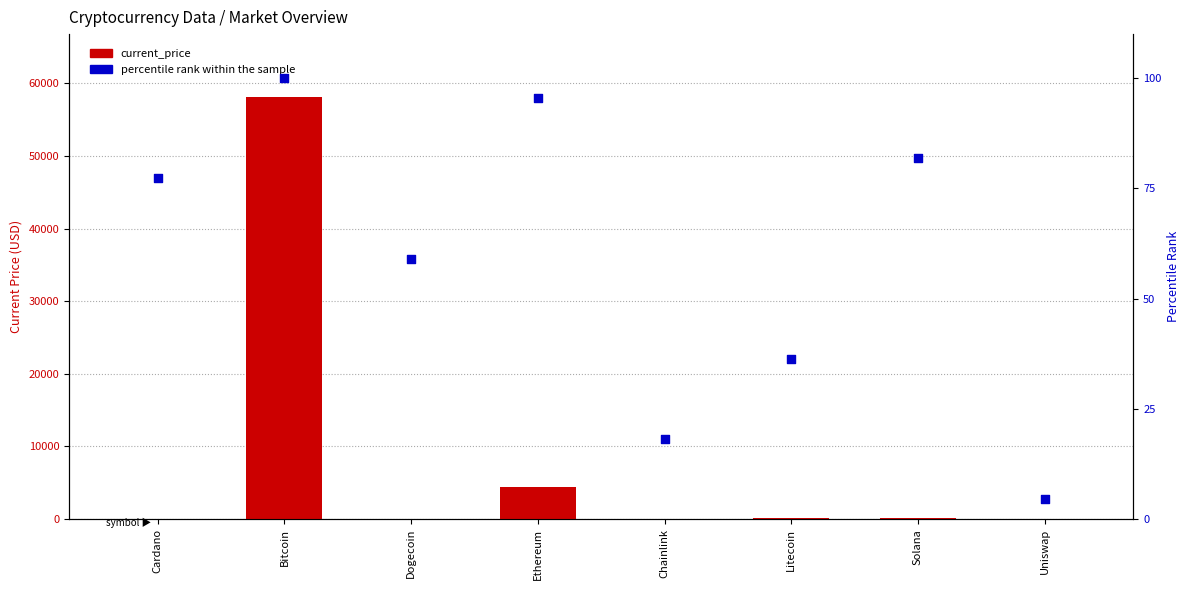

What are all the series names shown in the legend?

current_price, percentile rank within the sample